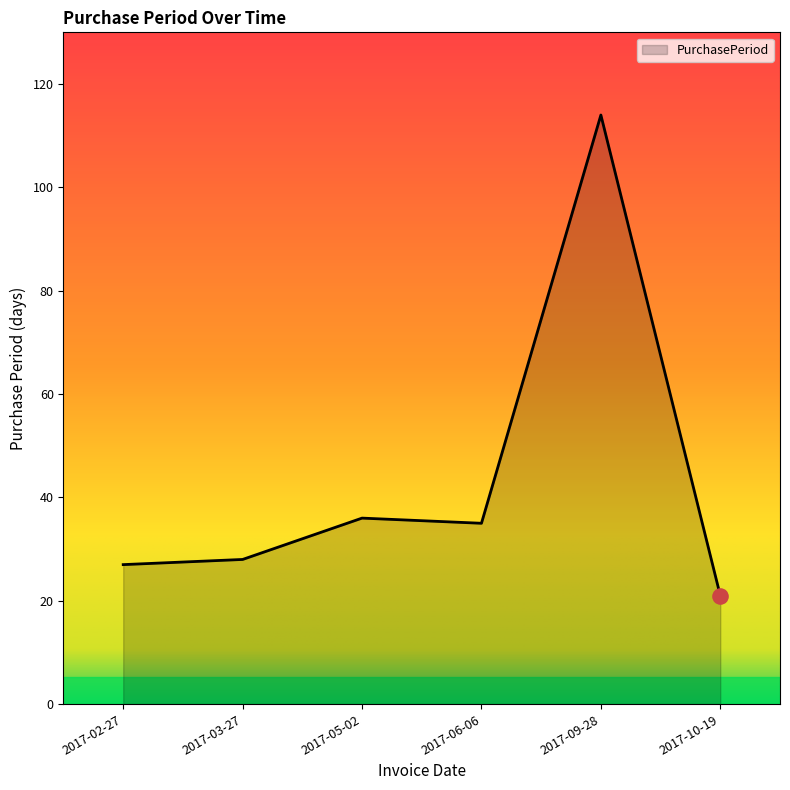

Between 2017-10-19 and 2017-06-06, which is larger?

2017-06-06